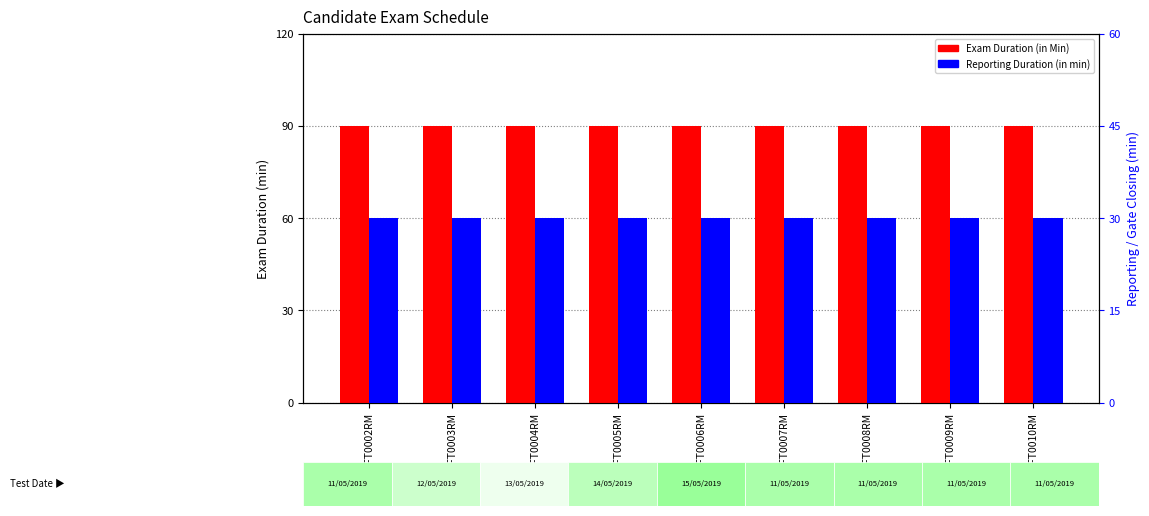

How many distinct data groups are displayed?

2